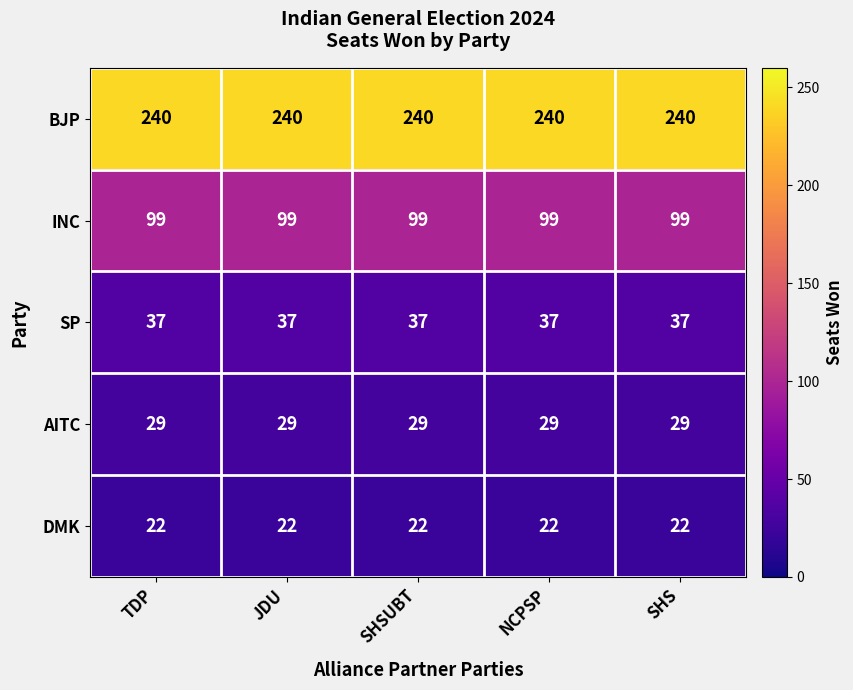

The value of BJP at NCPSP is 396. True or false?

False